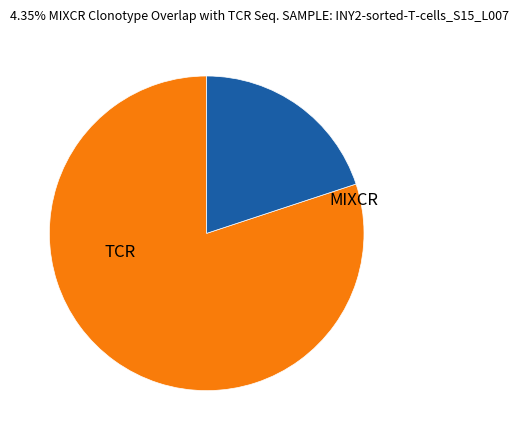

Is there a majority slice in this chart?

Yes